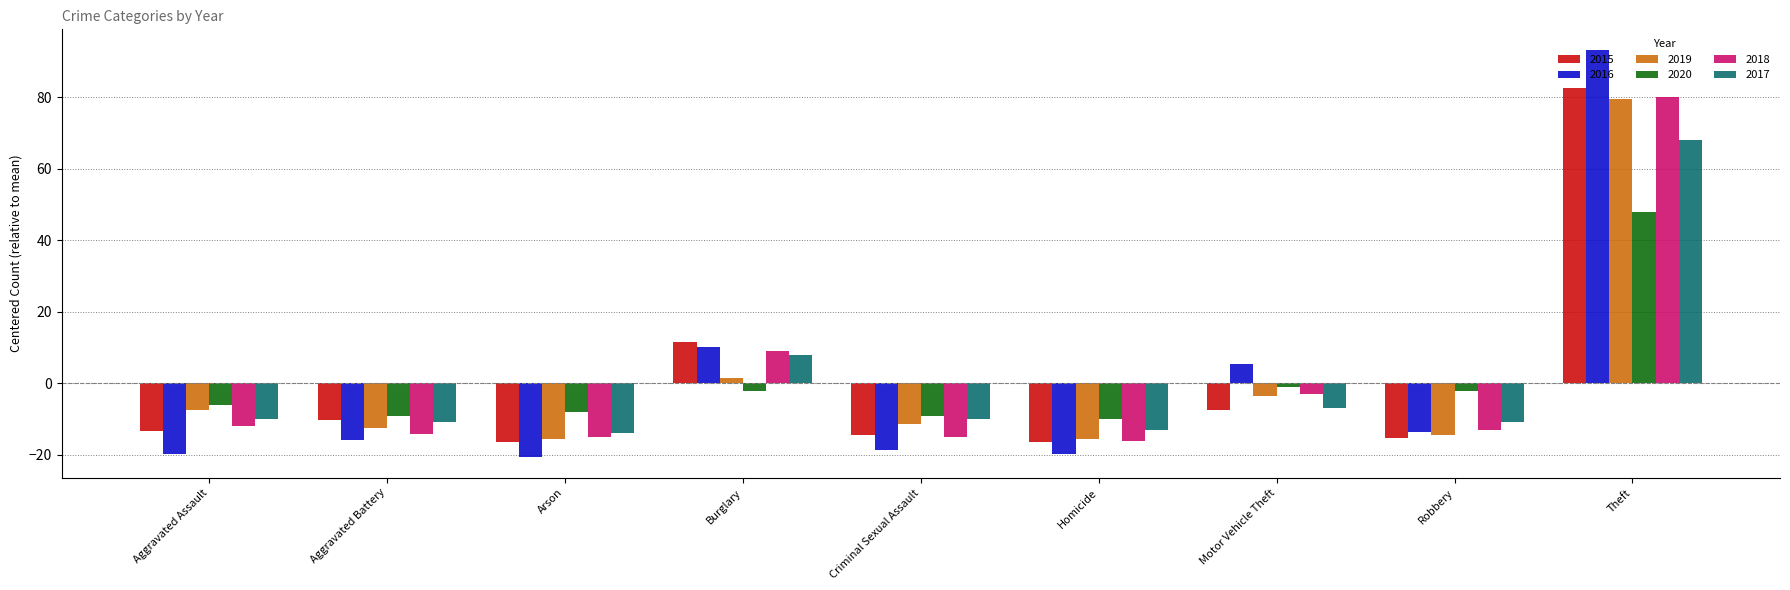

What is the approximate value of 2017 at Aggravated Battery?

-11.0